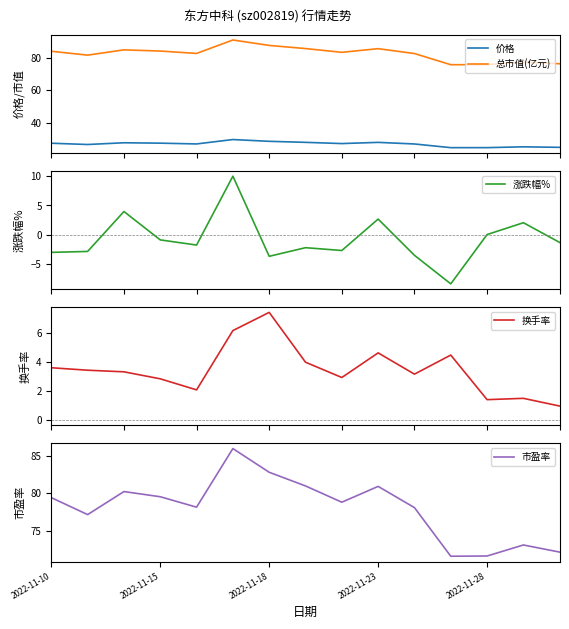

What is the difference between the highest and lowest values at 14?

77.5